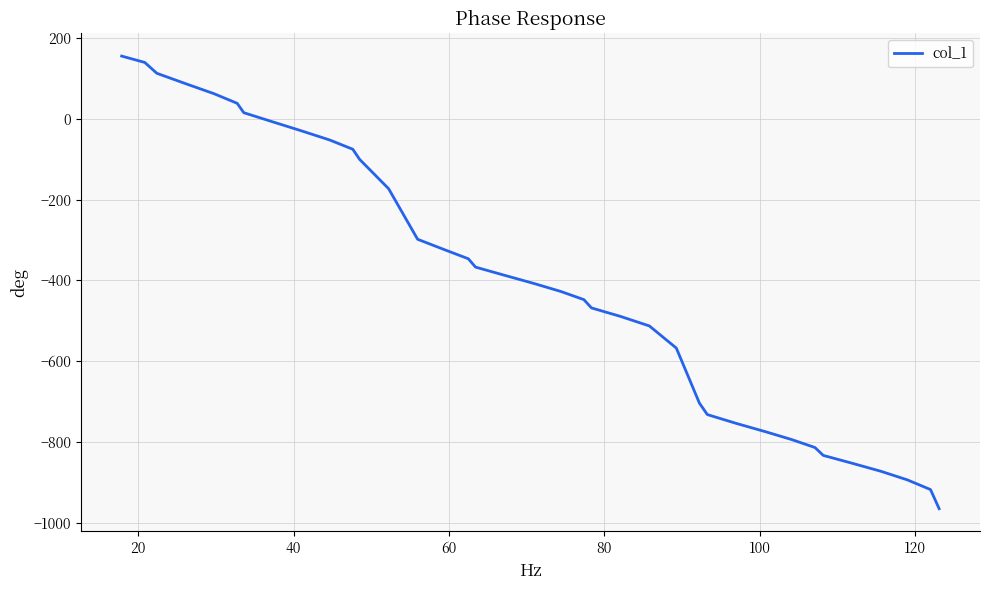

What is the smallest value displayed?

-964.4